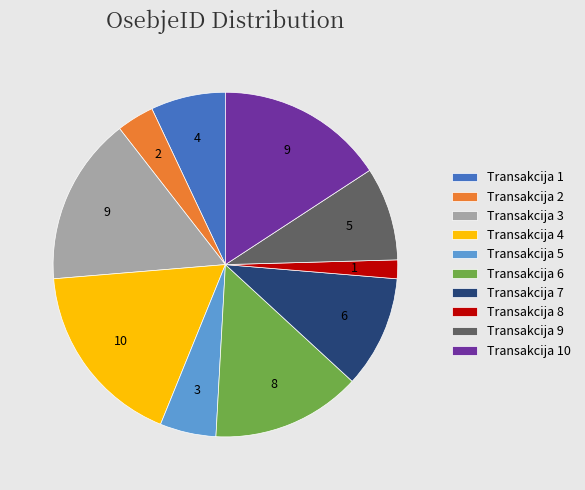

Count the number of slices in the pie.

10